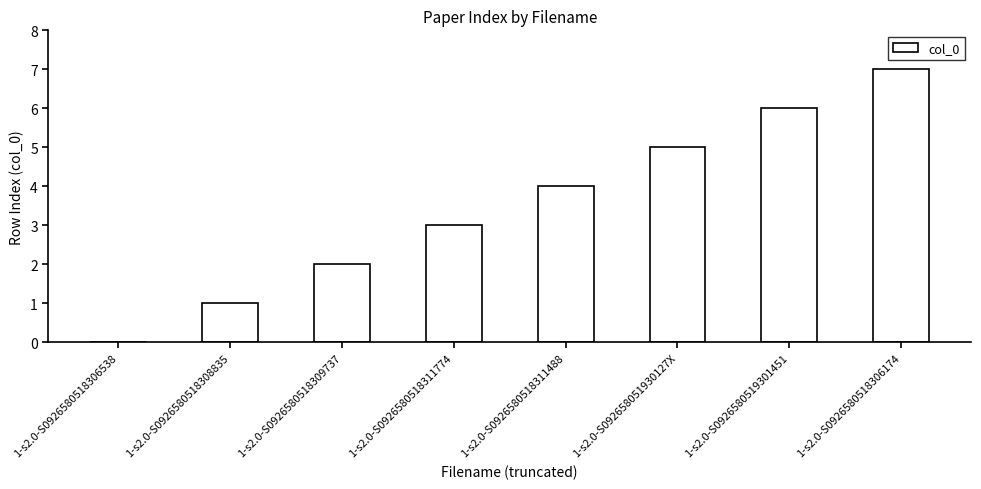

Are the bars grouped side by side (vs. stacked)?

No